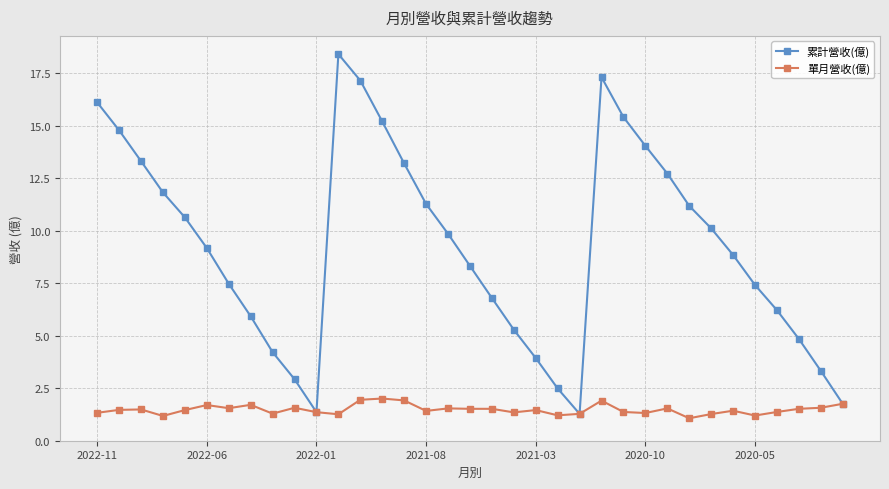

True or false: 單月營收(億) has more than 1 interior local peaks.

True